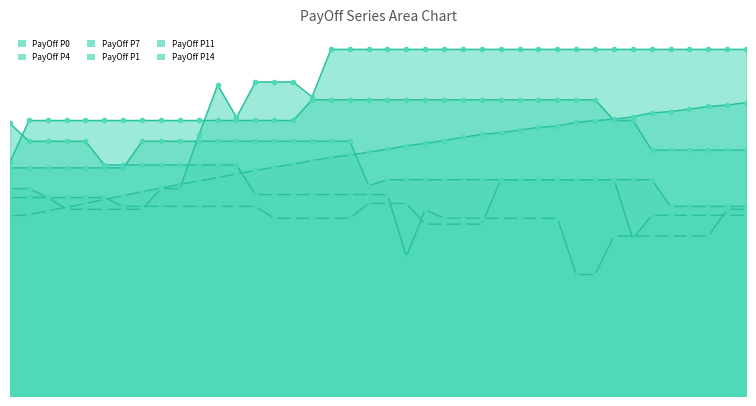

True or false: PayOff P4 has more than 2 interior local peaks.

False